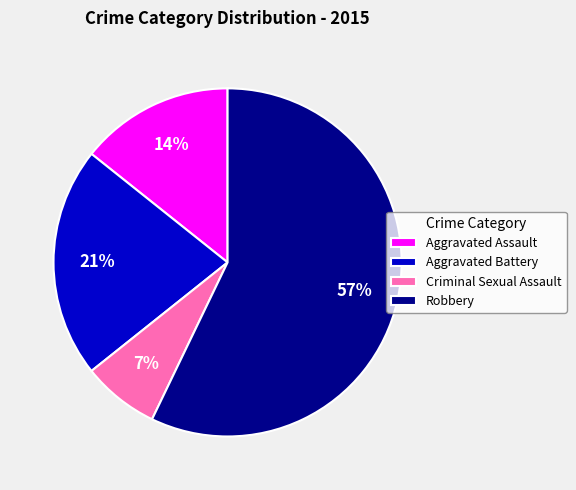

Is it true that Aggravated Assault is 22% of the pie?

False